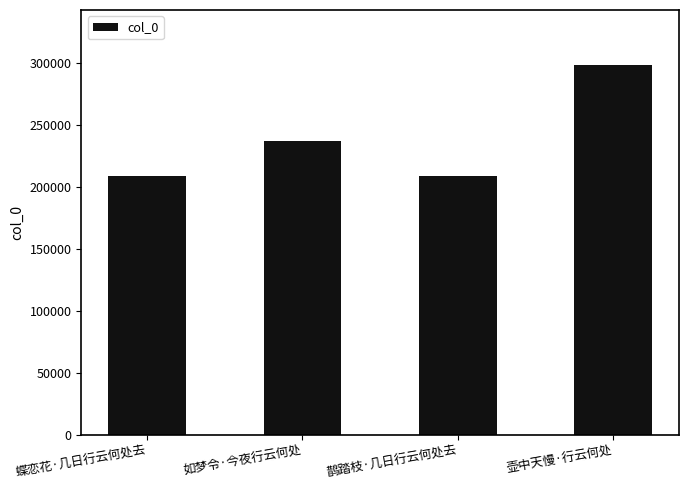

Is it true that the value at 蝶恋花·几日行云何处去 is 208962?

True